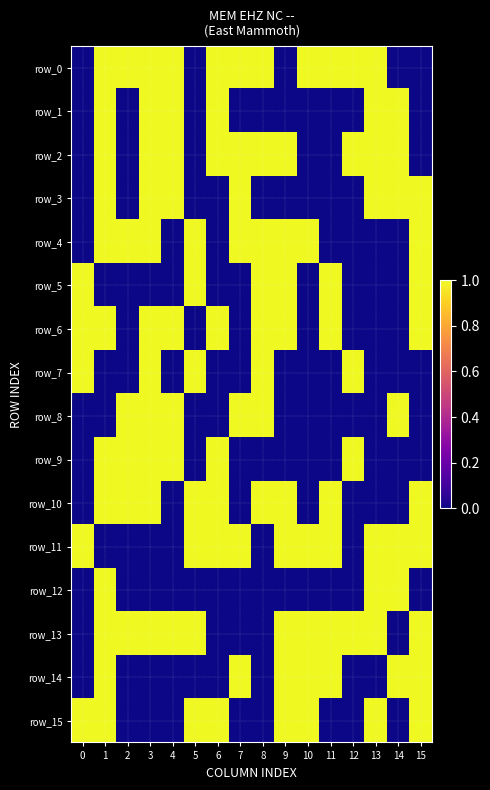

Reading left to right, what are all the values shown in this chart?

row_0: 0=0	1=1	2=1	3=1	4=1	5=0	6=1	7=1	8=1	9=0	10=1	11=1	12=1	13=1	14=0	15=0
row_1: 0=0	1=1	2=0	3=1	4=1	5=0	6=1	7=0	8=0	9=0	10=0	11=0	12=0	13=1	14=1	15=0
row_2: 0=0	1=1	2=0	3=1	4=1	5=0	6=1	7=1	8=1	9=1	10=0	11=0	12=1	13=1	14=1	15=0
row_3: 0=0	1=1	2=0	3=1	4=1	5=0	6=0	7=1	8=0	9=0	10=0	11=0	12=0	13=1	14=1	15=1
row_4: 0=0	1=1	2=1	3=1	4=0	5=1	6=0	7=1	8=1	9=1	10=1	11=0	12=0	13=0	14=0	15=1
row_5: 0=1	1=0	2=0	3=0	4=0	5=1	6=0	7=0	8=1	9=1	10=0	11=1	12=0	13=0	14=0	15=1
row_6: 0=1	1=1	2=0	3=1	4=1	5=0	6=1	7=0	8=1	9=1	10=0	11=1	12=0	13=0	14=0	15=1
row_7: 0=1	1=0	2=0	3=1	4=0	5=1	6=0	7=0	8=1	9=0	10=0	11=0	12=1	13=0	14=0	15=0
row_8: 0=0	1=0	2=1	3=1	4=1	5=0	6=0	7=1	8=1	9=0	10=0	11=0	12=0	13=0	14=1	15=0
row_9: 0=0	1=1	2=1	3=1	4=1	5=0	6=1	7=0	8=0	9=0	10=0	11=0	12=1	13=0	14=0	15=0
row_10: 0=0	1=1	2=1	3=1	4=0	5=1	6=1	7=0	8=1	9=1	10=0	11=1	12=0	13=0	14=0	15=1
row_11: 0=1	1=0	2=0	3=0	4=0	5=1	6=1	7=1	8=0	9=1	10=1	11=1	12=0	13=1	14=1	15=1
row_12: 0=0	1=1	2=0	3=0	4=0	5=0	6=0	7=0	8=0	9=0	10=0	11=0	12=0	13=1	14=1	15=0
row_13: 0=0	1=1	2=1	3=1	4=1	5=1	6=0	7=0	8=0	9=1	10=1	11=1	12=1	13=1	14=0	15=1
row_14: 0=0	1=1	2=0	3=0	4=0	5=0	6=0	7=1	8=0	9=1	10=1	11=1	12=0	13=0	14=1	15=1
row_15: 0=1	1=1	2=0	3=0	4=0	5=1	6=1	7=0	8=0	9=1	10=1	11=0	12=0	13=1	14=0	15=1